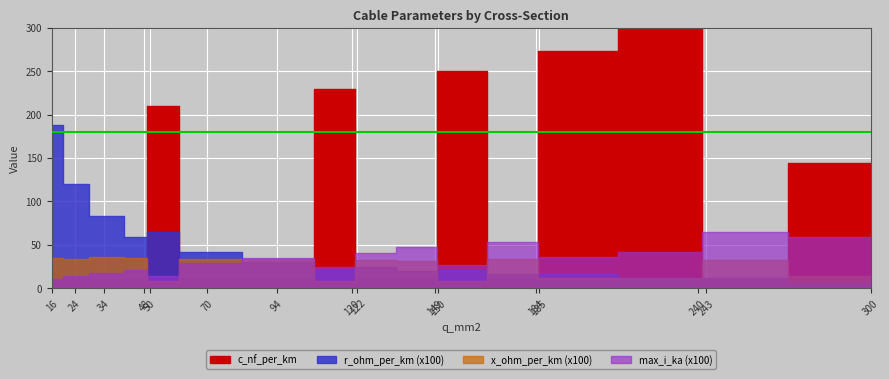

What is the difference between the highest and lowest values at 120?

229.9